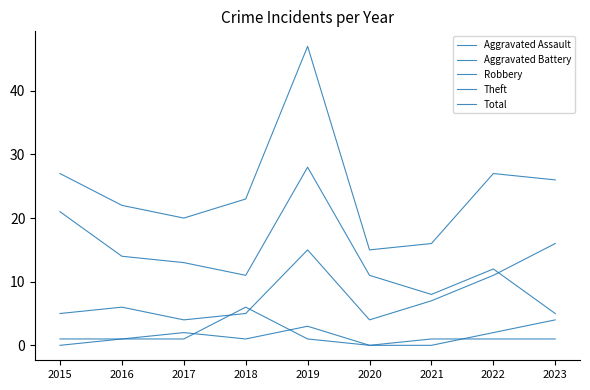

True or false: Aggravated Assault and Robbery cross at least once.

False